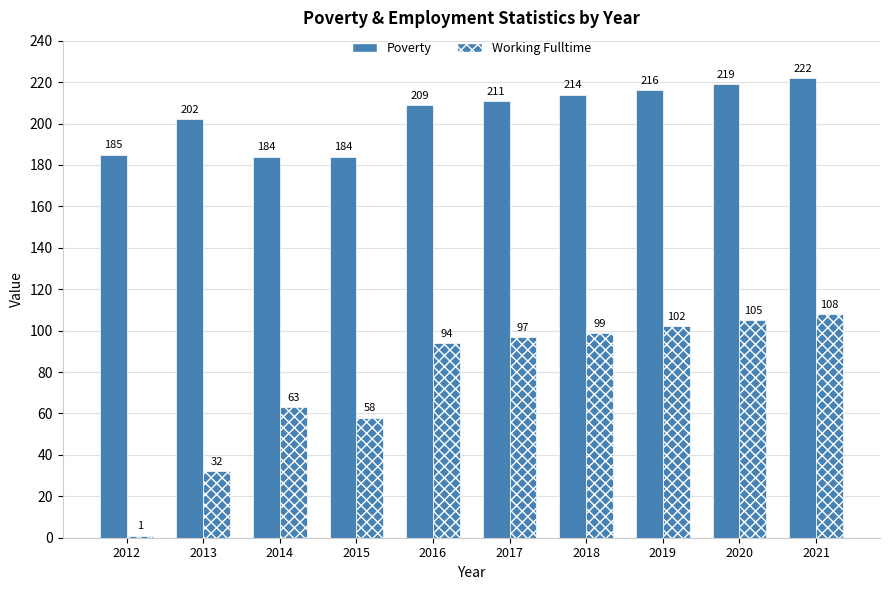

Where is Working Fulltime nearest to the value 54?

2015